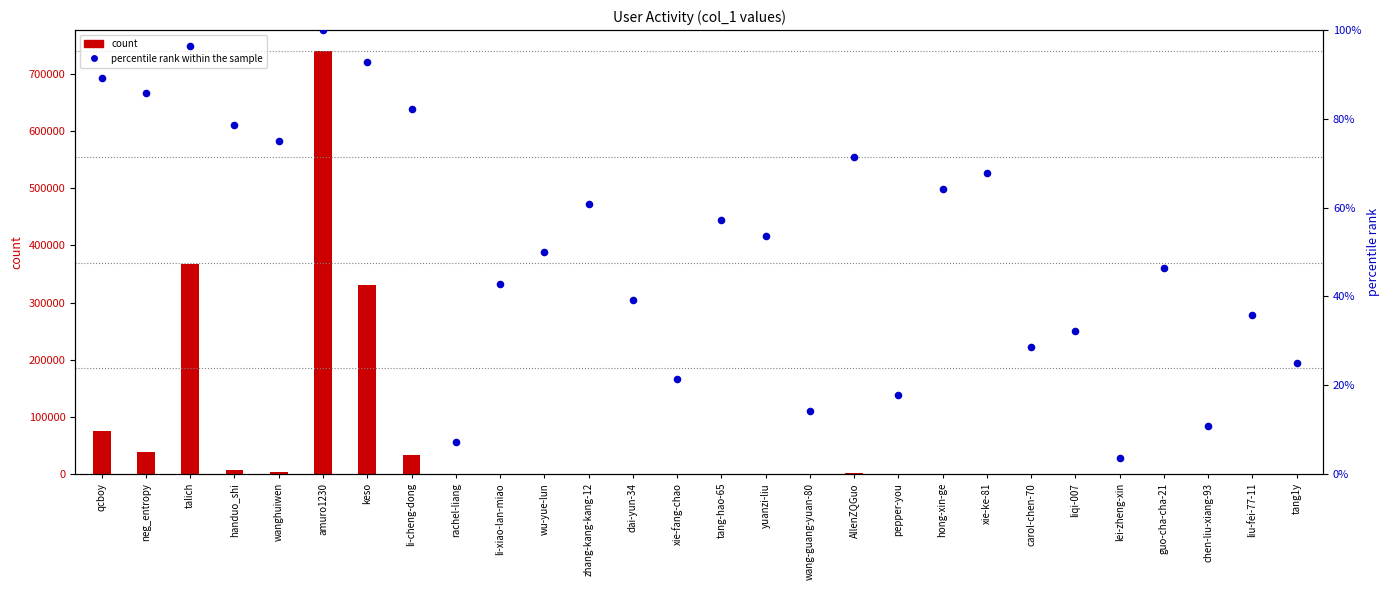

Which series has the largest total across all categories?

count